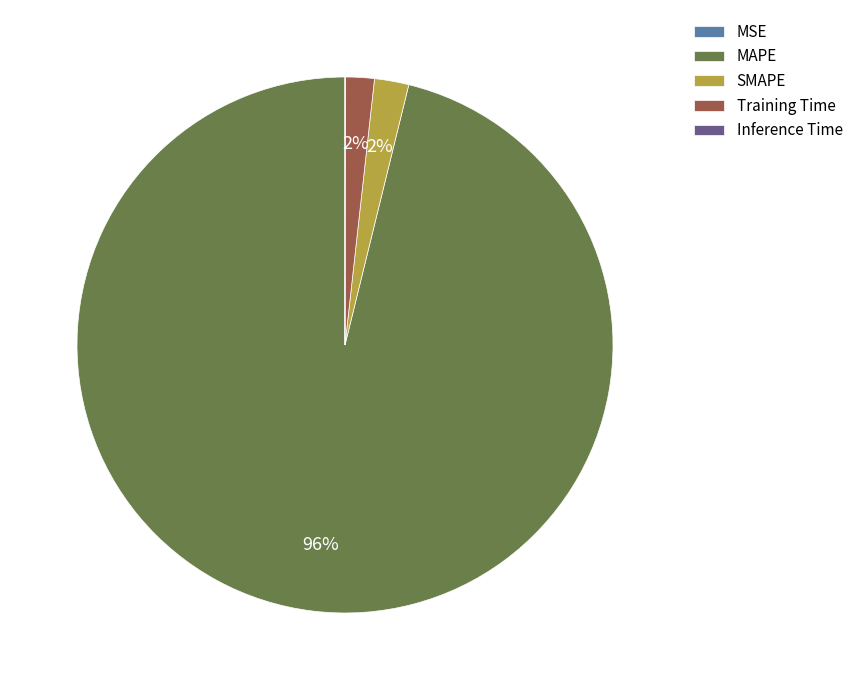

Do MAPE and Training Time together represent more than half of the pie?

Yes